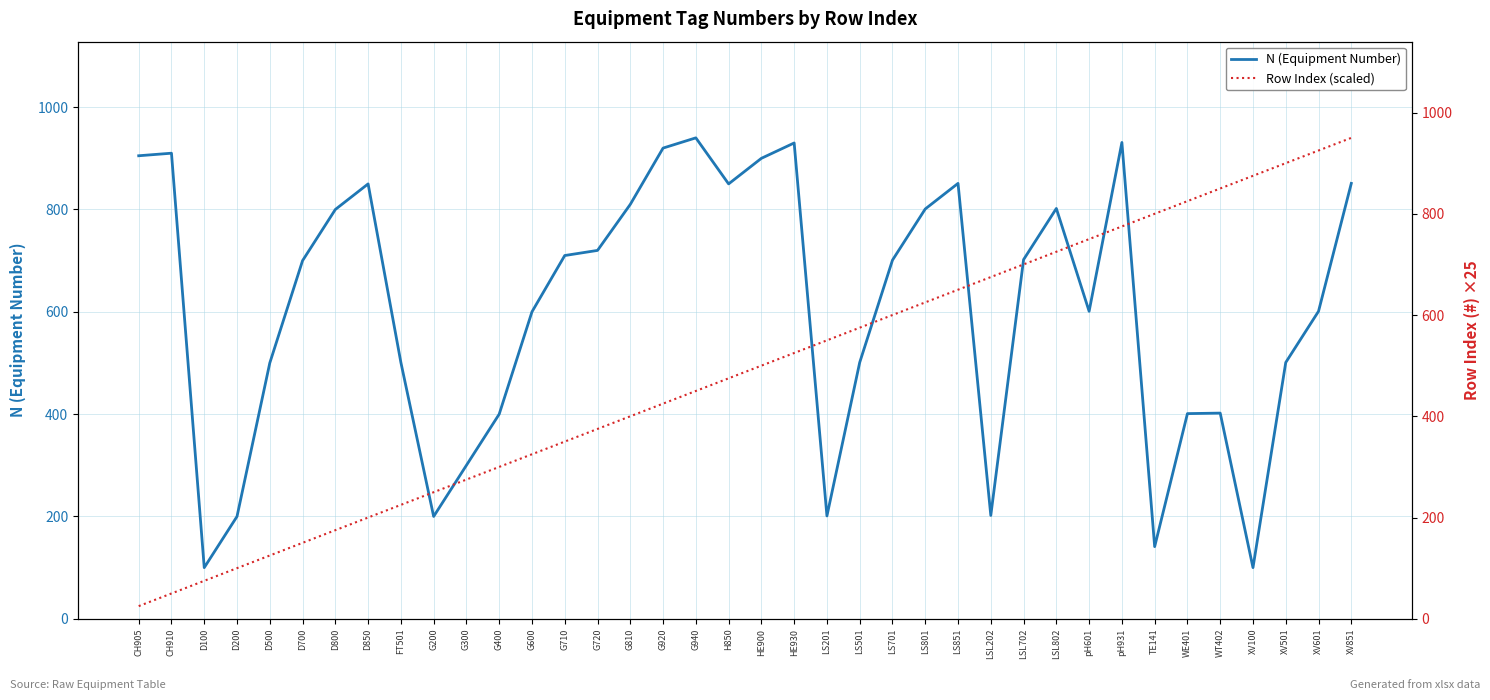

List the series in order of their overall mean, lowest first.

Row Index (scaled), N (Equipment Number)